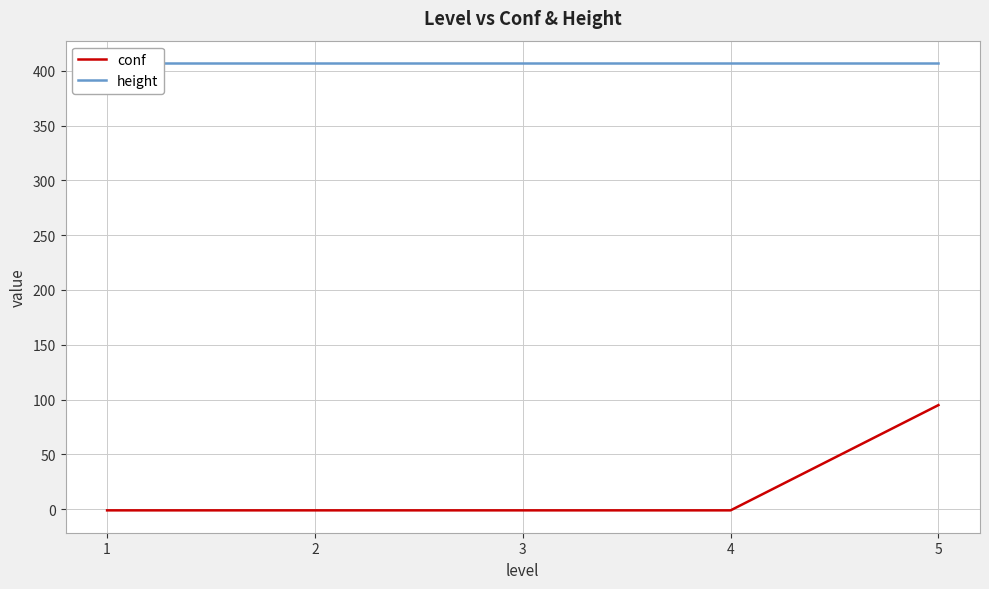

List the series in order of their peak value, highest first.

height, conf